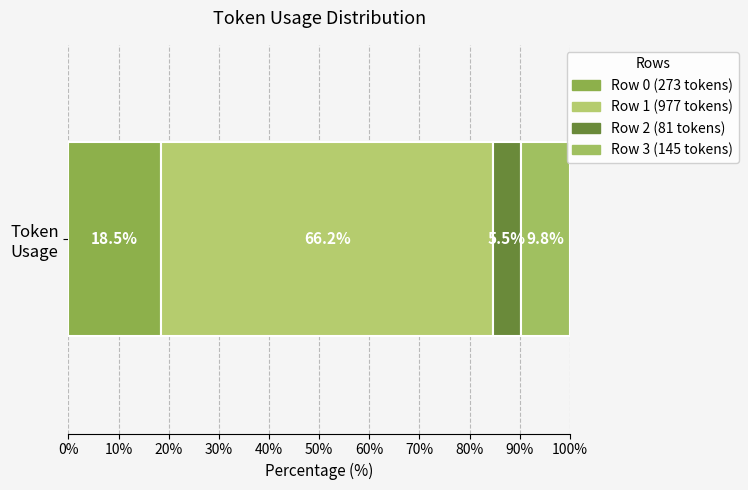

How many categories are shown in the chart?

1